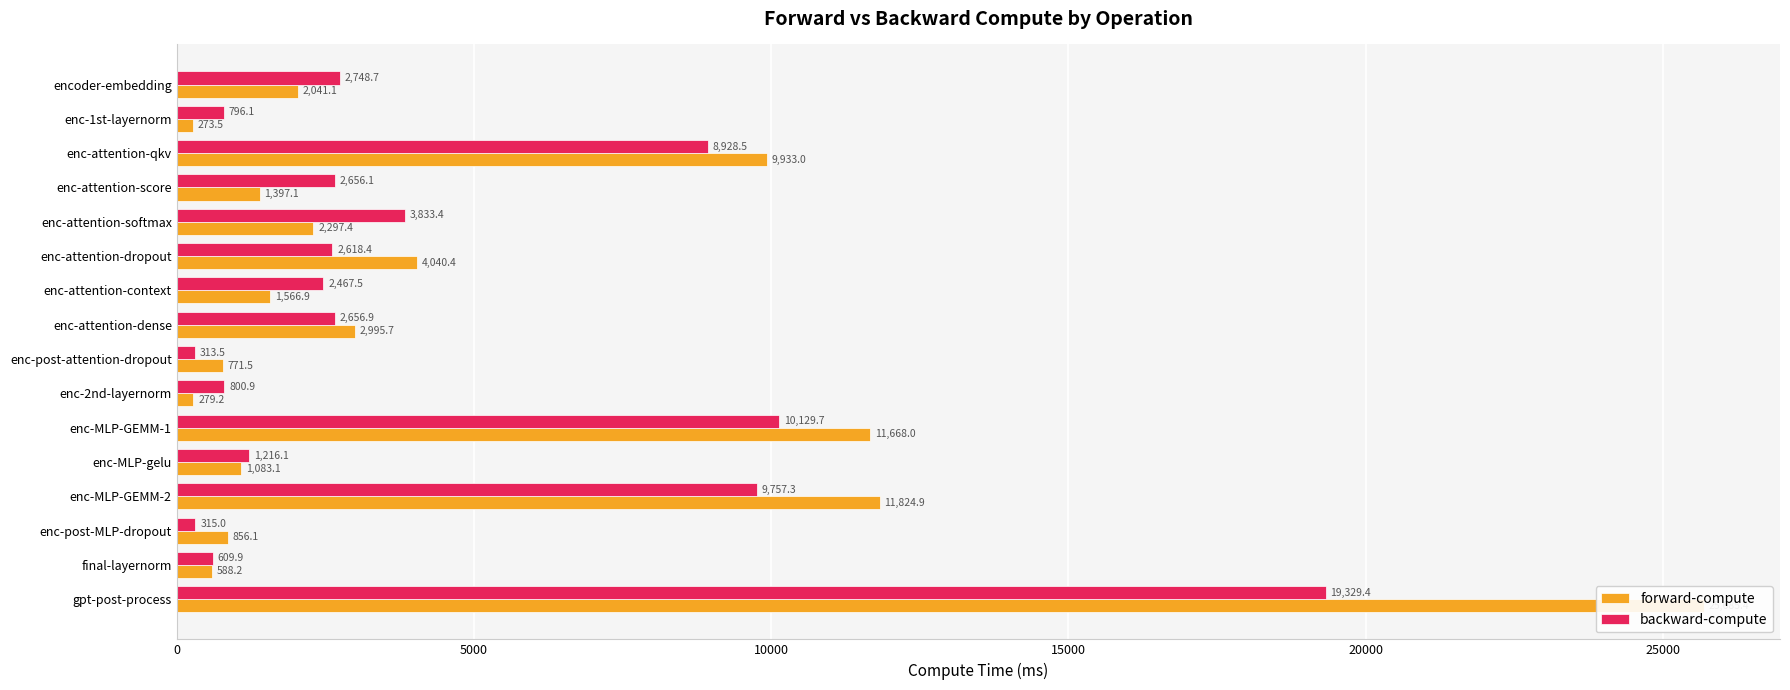

Between enc-attention-score and enc-attention-context, which is larger?

enc-attention-context